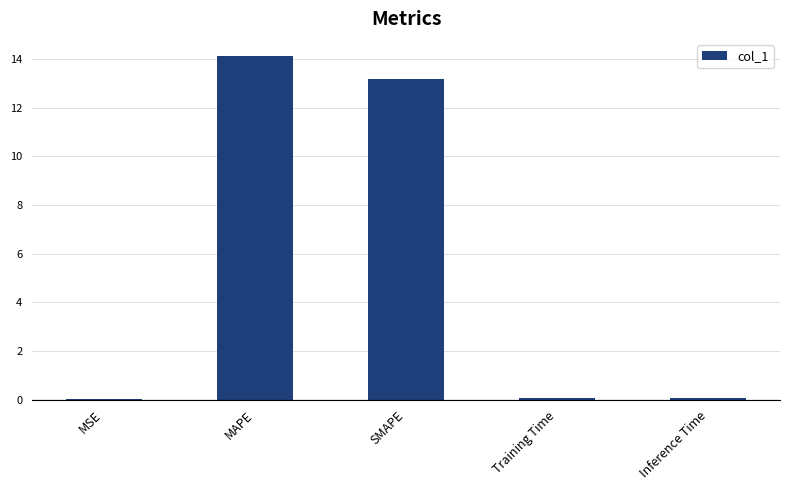

What is the sum of all values?

27.5